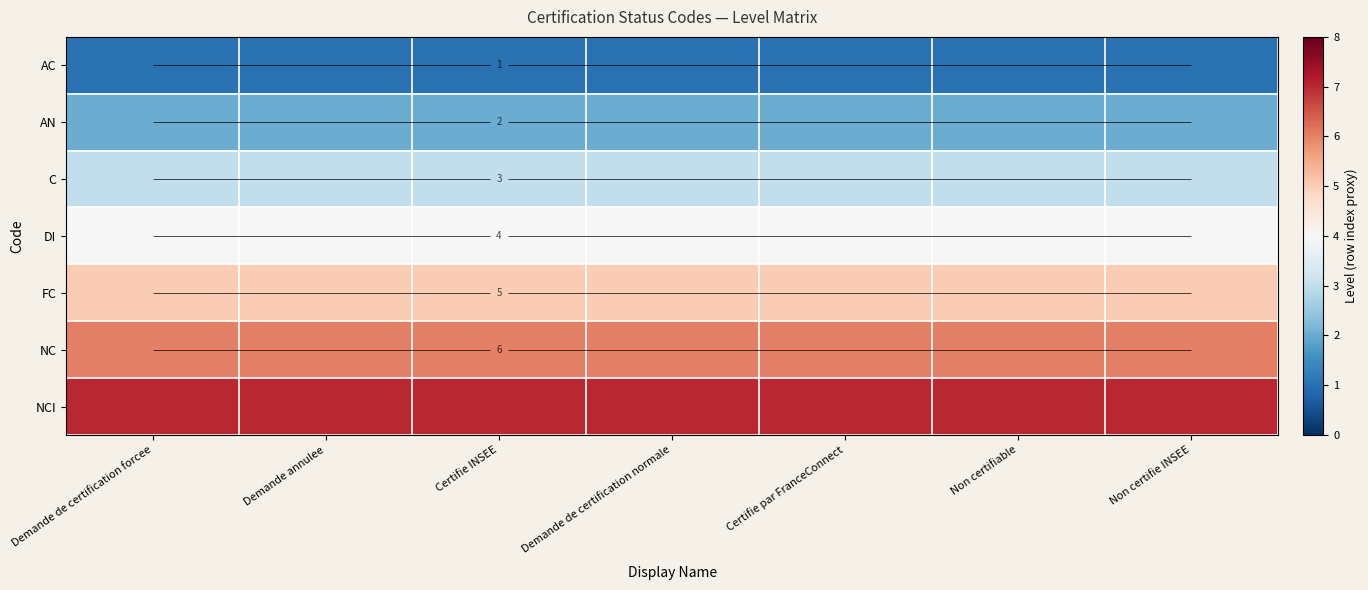

What is the total value across all series at Demande de certification normale?

28